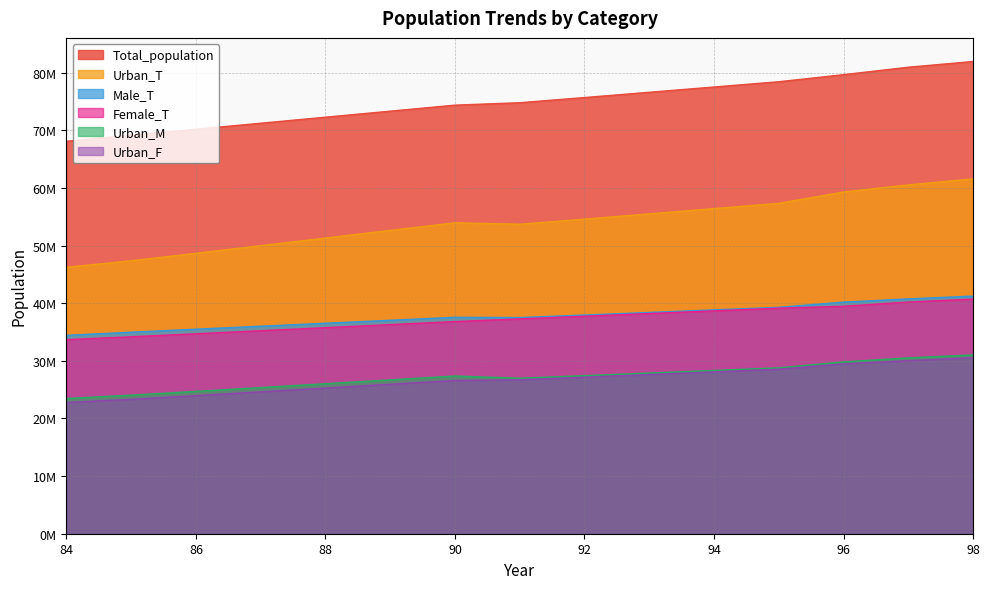

What is the difference between the Urban_M values at 89 and 86?

2000614